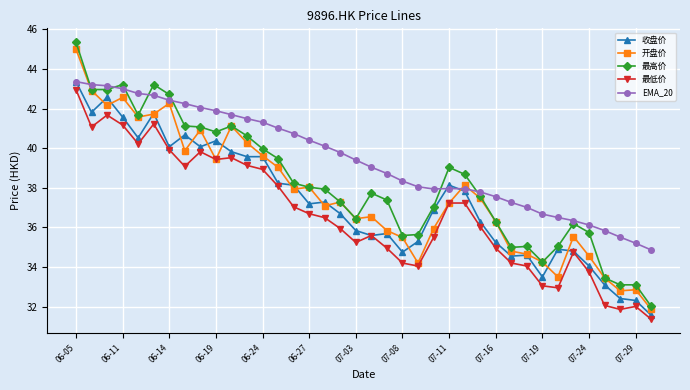

Which series has the widest spread of values?

最高价